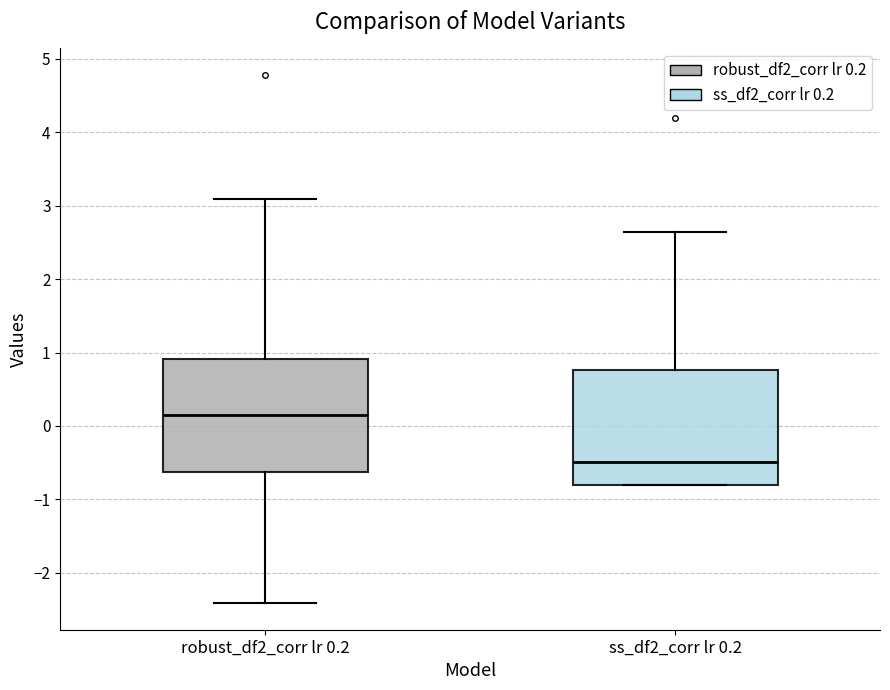

Where is the lower edge of the box for ss_df2_corr lr 0.2 on the y-axis? The values are not printed on the chart, so give them approximately, as read against the axis.

-0.8